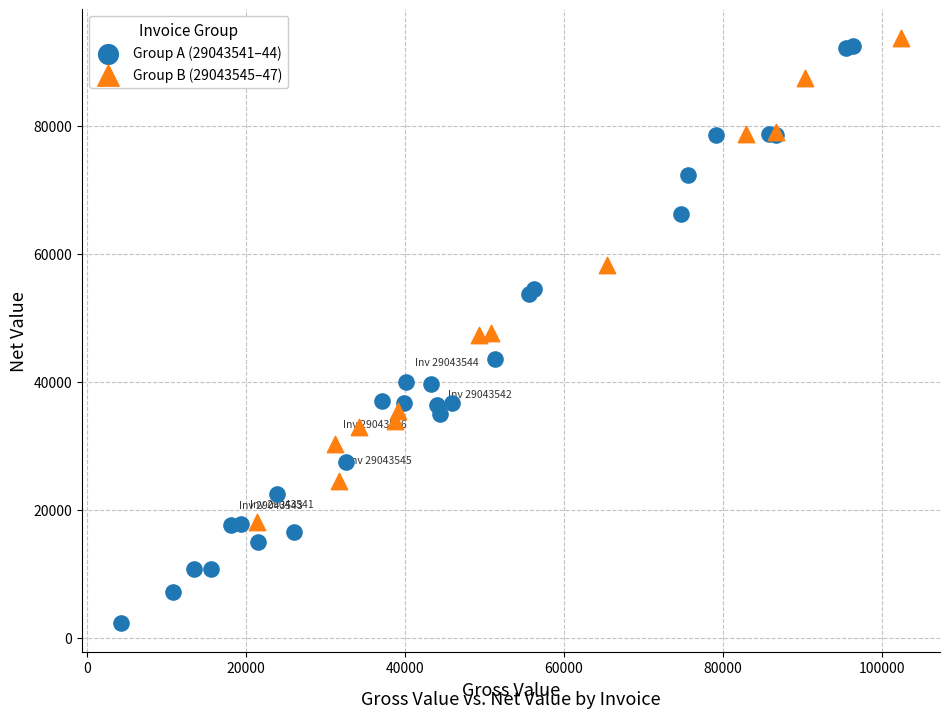

Which series reaches the minimum Y coordinate?

Group A (29043541–44)